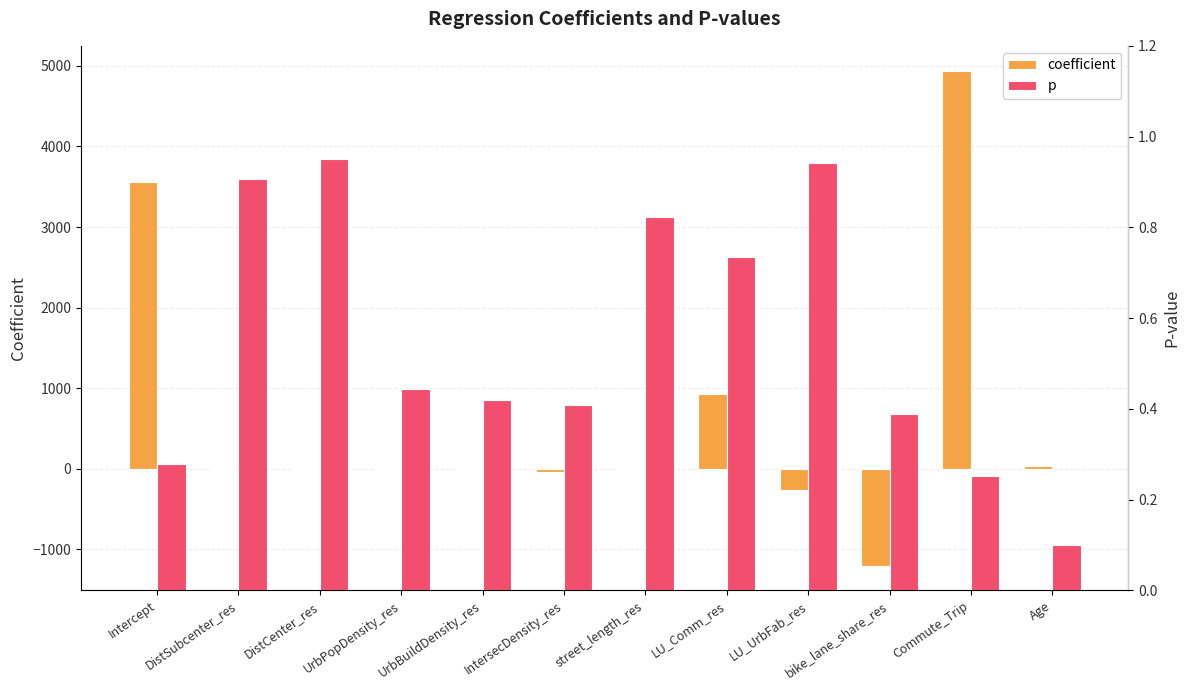

Which series changed the most between bike_lane_share_res and Commute_Trip?

coefficient